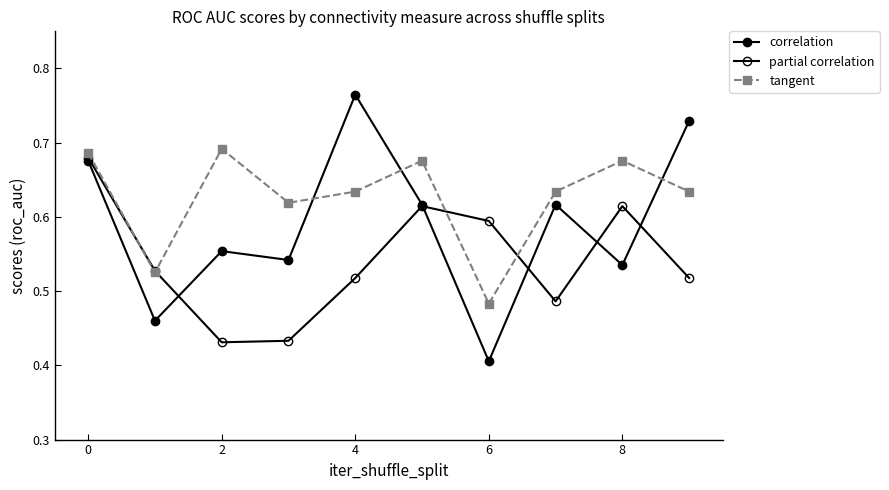

How many interior local peaks does the partial correlation series have?

2